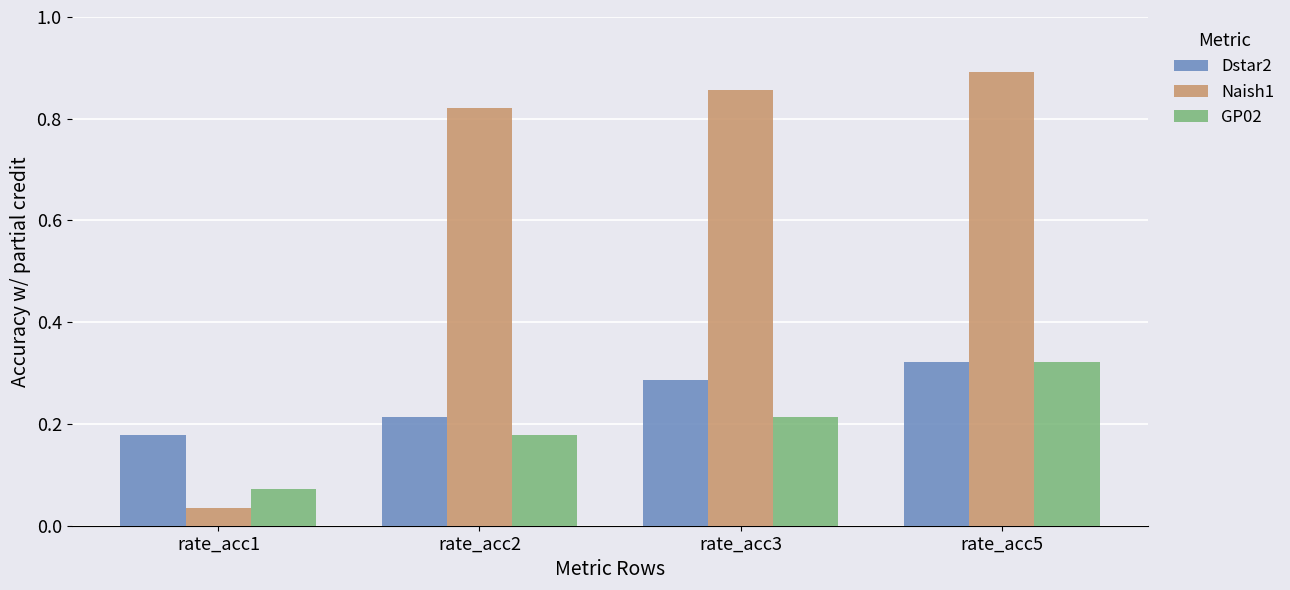

Does the chart contain any negative values?

No